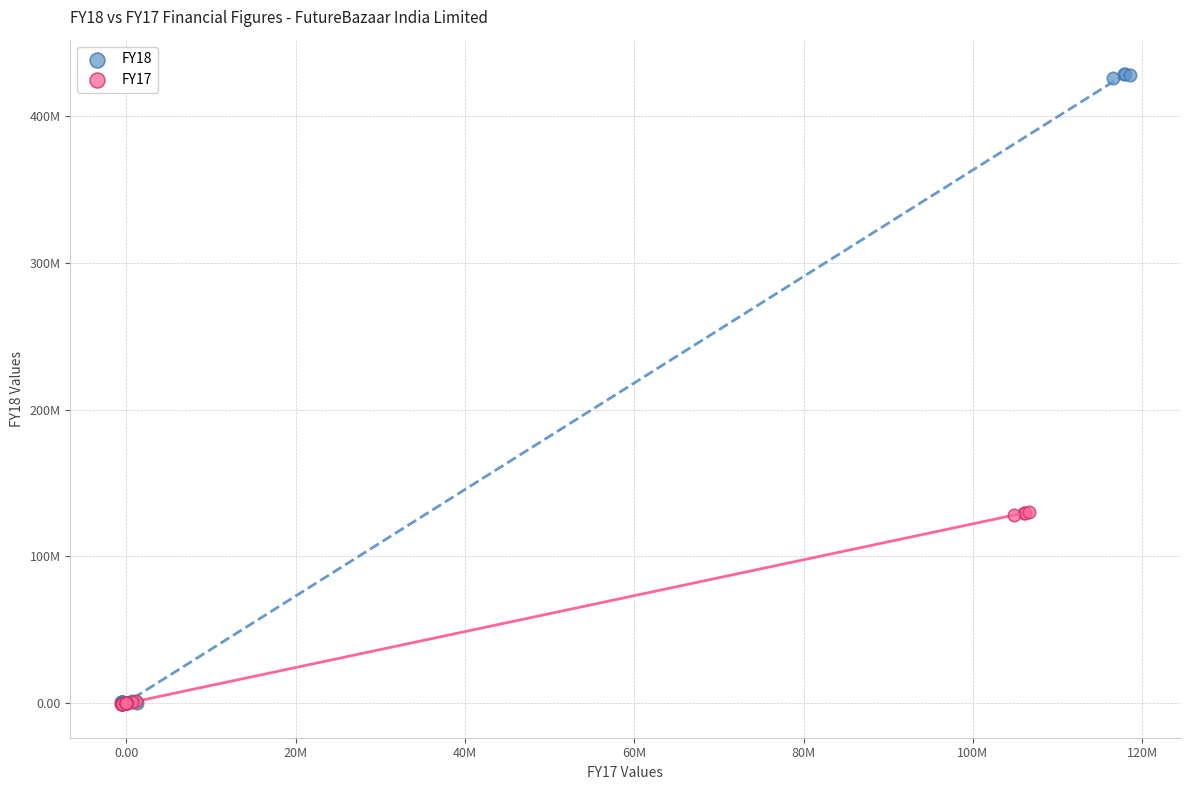

Which series has the largest Y range (max minus min)?

FY18